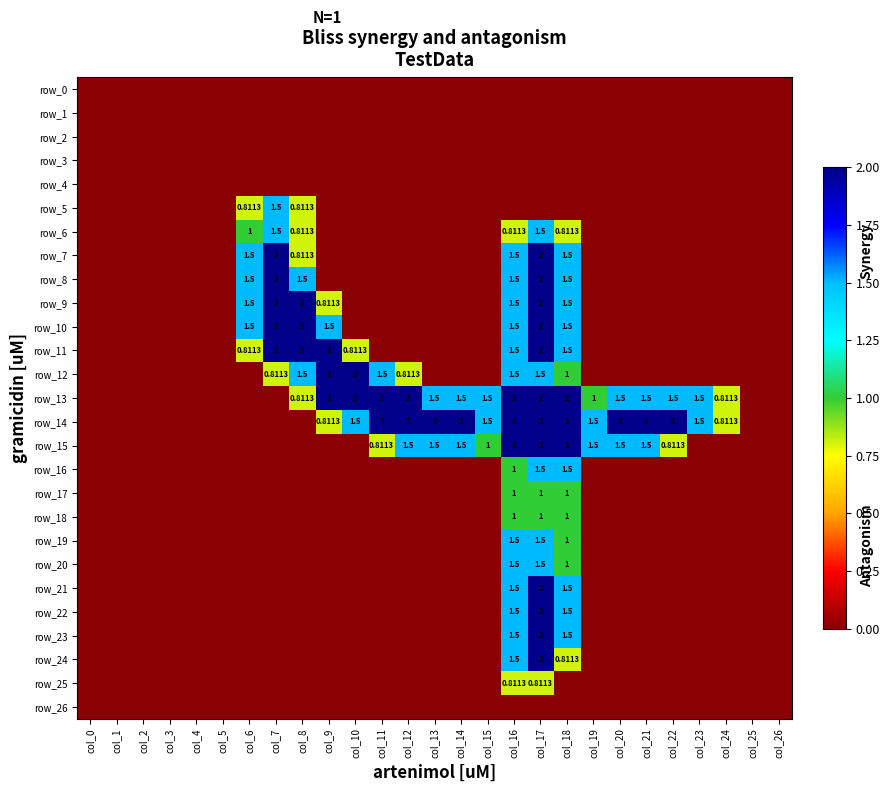

True or false: row_23 has a value of 0.0 at col_23.

True